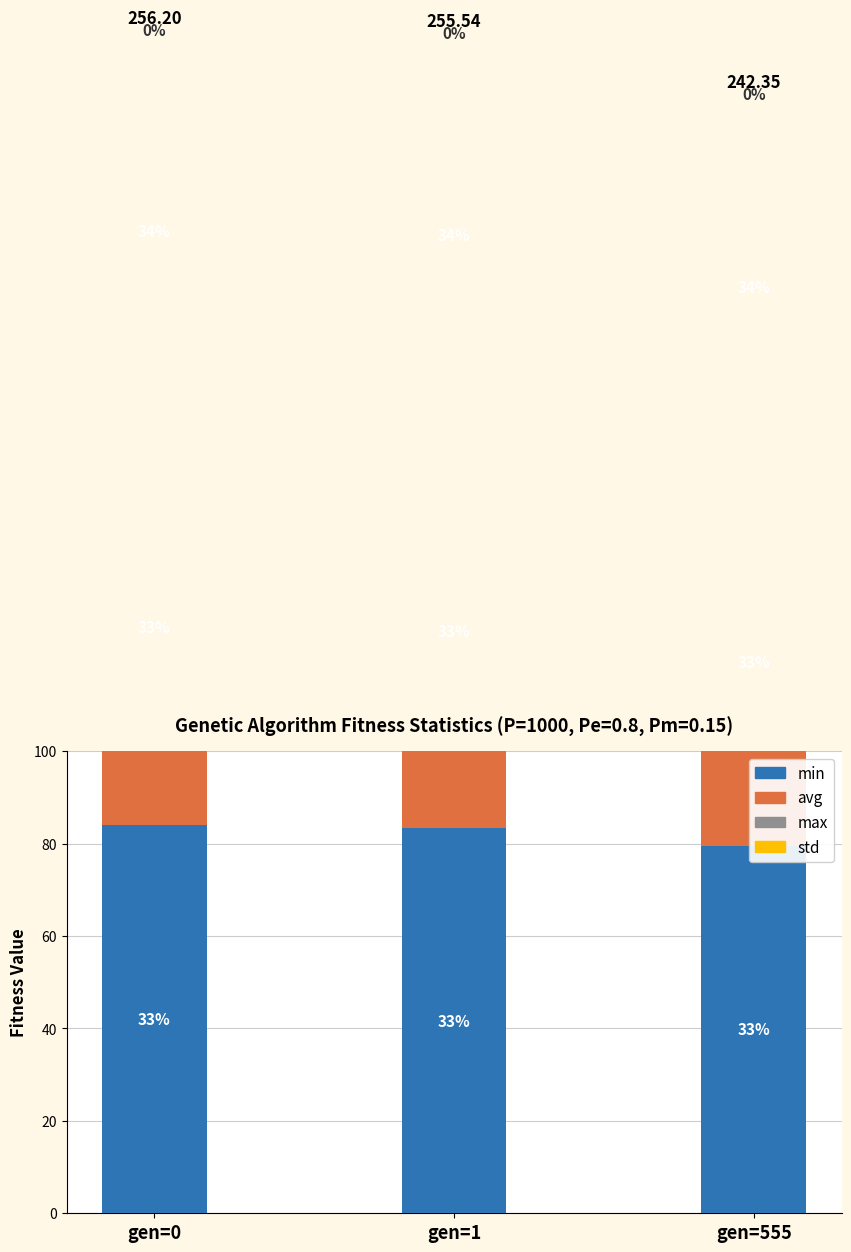

How many std values are between 0 and 1?

3